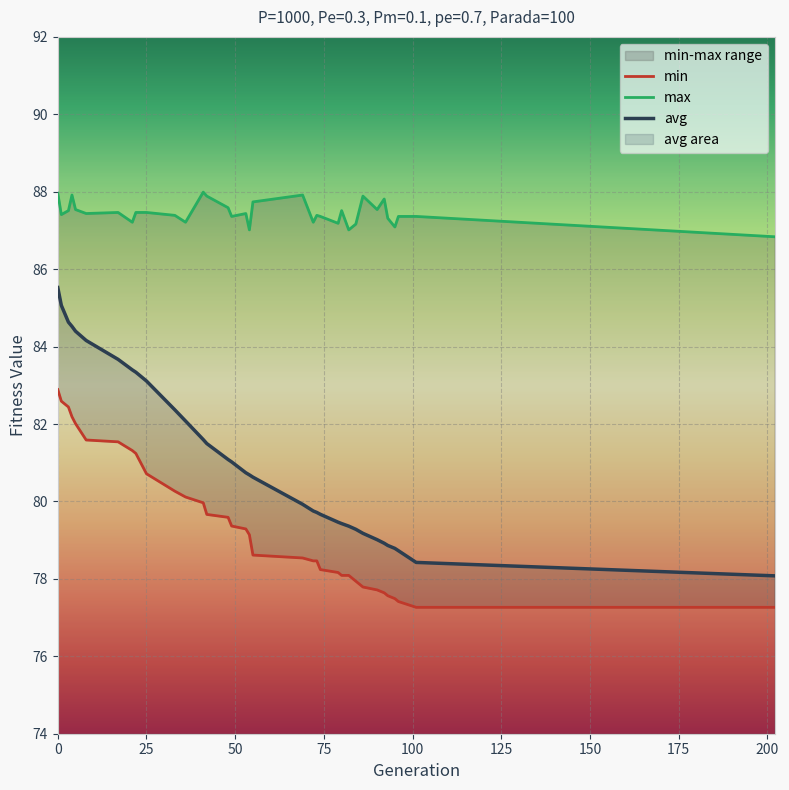

Rank the series by their average value, from highest to lowest.

max, avg, min